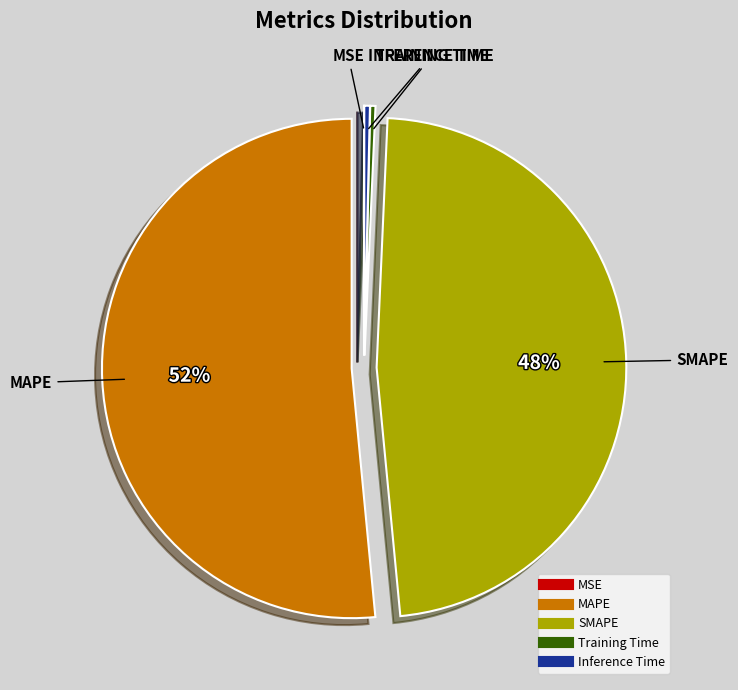

Is it true that SMAPE is 48% of the pie?

True